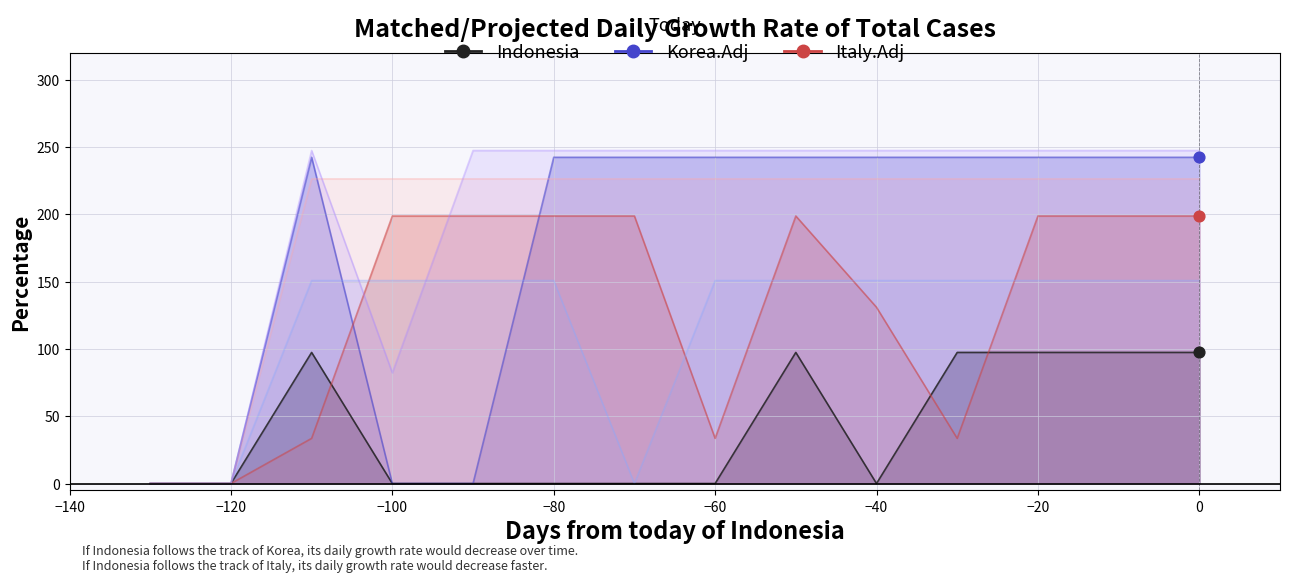

Which series contains the highest Y value?

col_22